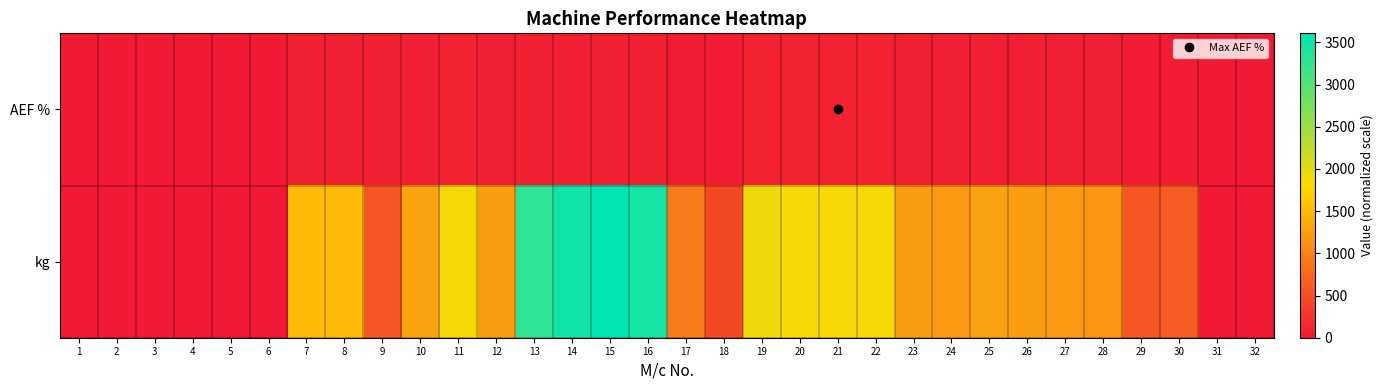

Reading left to right, extract all data points from this chart.

AEF %: 1=0.0	2=0.0	3=0.0	4=0.0	5=0.0	6=0.4	7=84.5	8=83.5	9=80.5	10=56.3	11=84.8	12=55.5	13=74.6	14=80.6	15=81.6	16=80.5	17=31.9	18=20.6	19=87.4	20=86.2	21=87.6	22=86.3	23=56.7	24=56.1	25=57.8	26=57.5	27=54.6	28=52.4	29=25.4	30=27.9	31=0.0	32=0.0
kg: 1=0.0	2=0.0	3=0.0	4=0.0	5=0.0	6=5.0	7=1528.0	8=1525.2	9=590.7	10=1303.7	11=1876.7	12=1245.9	13=3274.4	14=3488.3	15=3607.5	16=3441.2	17=926.4	18=463.4	19=1906.8	20=1870.8	21=1869.5	22=1872.5	23=1247.9	24=1207.1	25=1271.4	26=1252.5	27=1200.6	28=1169.4	29=584.3	30=646.3	31=0.0	32=0.0